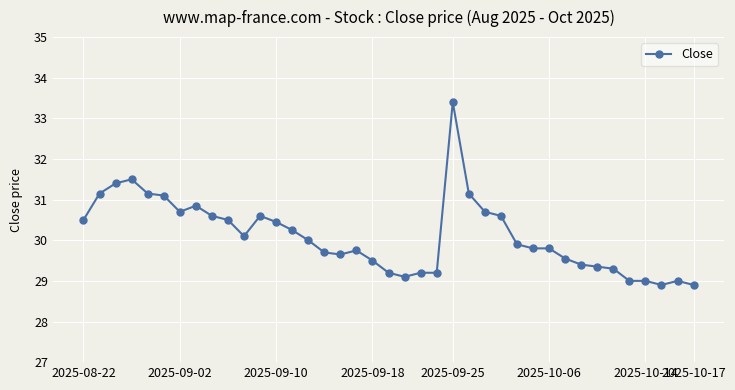

What is the value of the 5th point from the left?

31.1